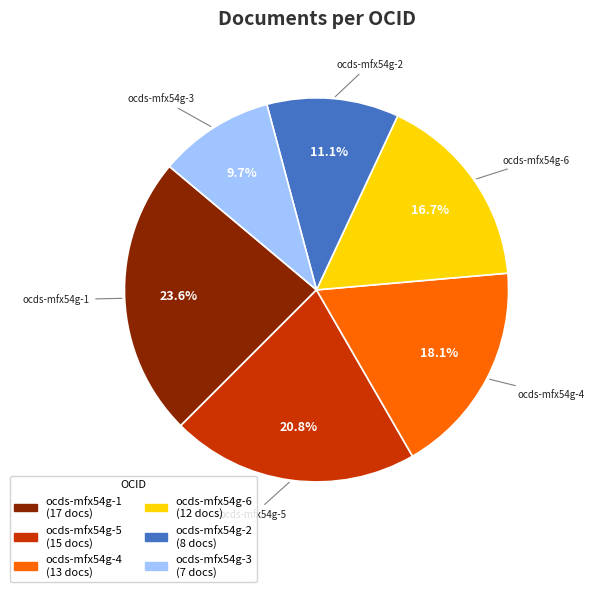

Is there any slice that represents more than half of the pie?

No